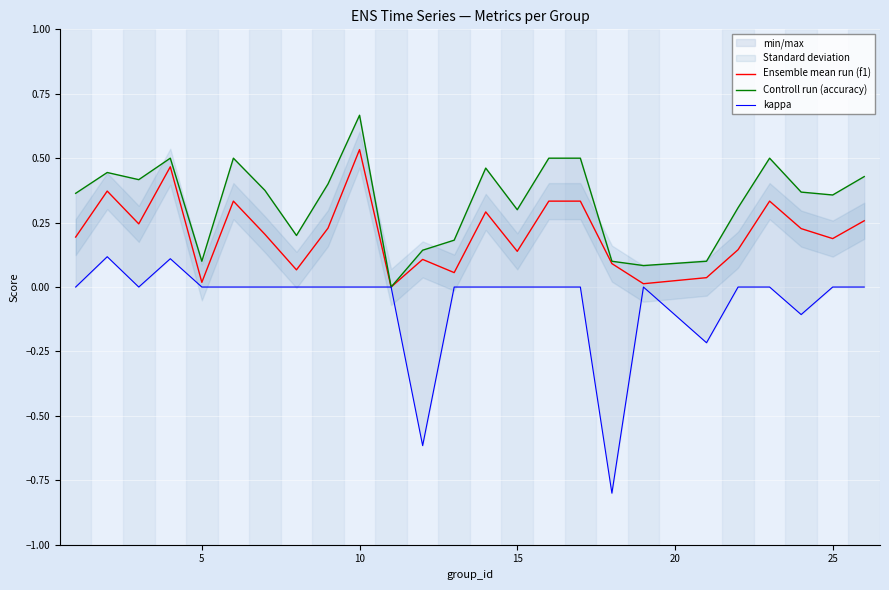

Is the value of Ensemble mean run (f1) at 11 greater than the value of Controll run (accuracy) at 7?

No